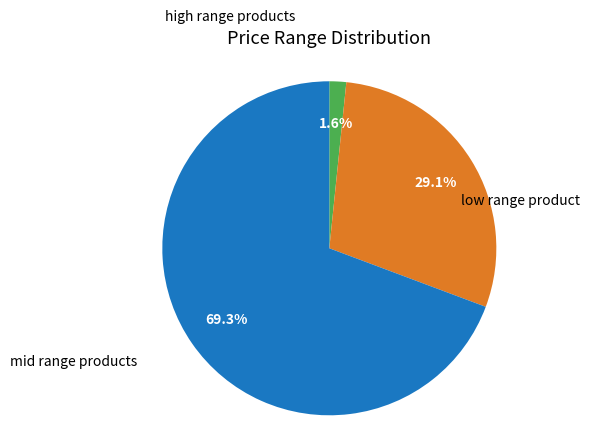

Does any single category account for the majority?

Yes